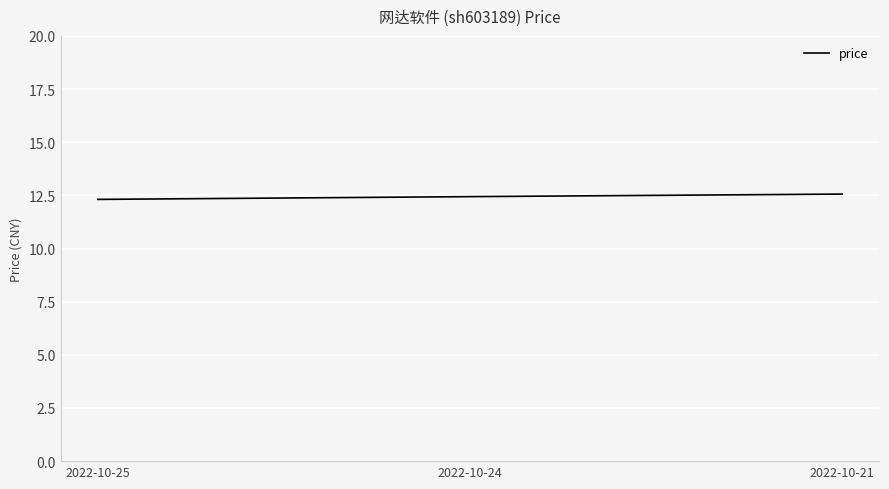

What is the change in value from 2022-10-24 to 2022-10-21?

+0.1